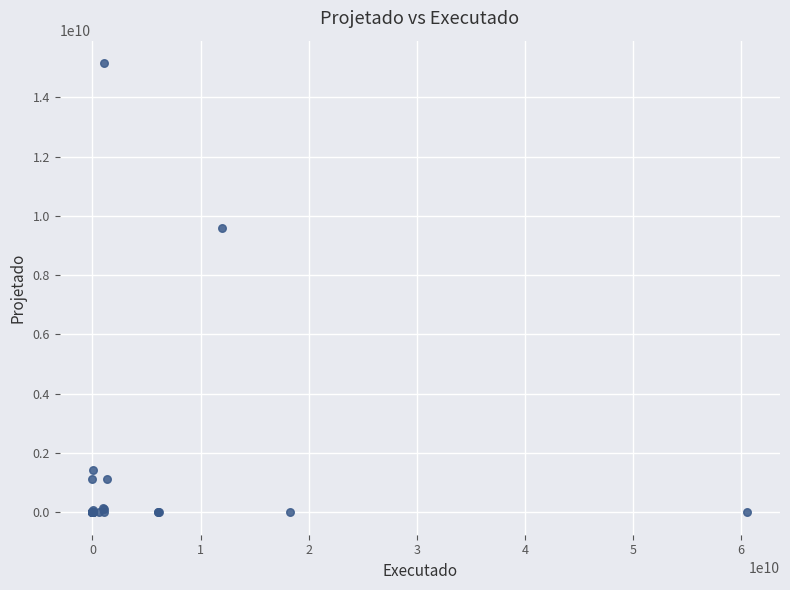

What Y value in the scatter plot is closest to 7576257577?

9597874415